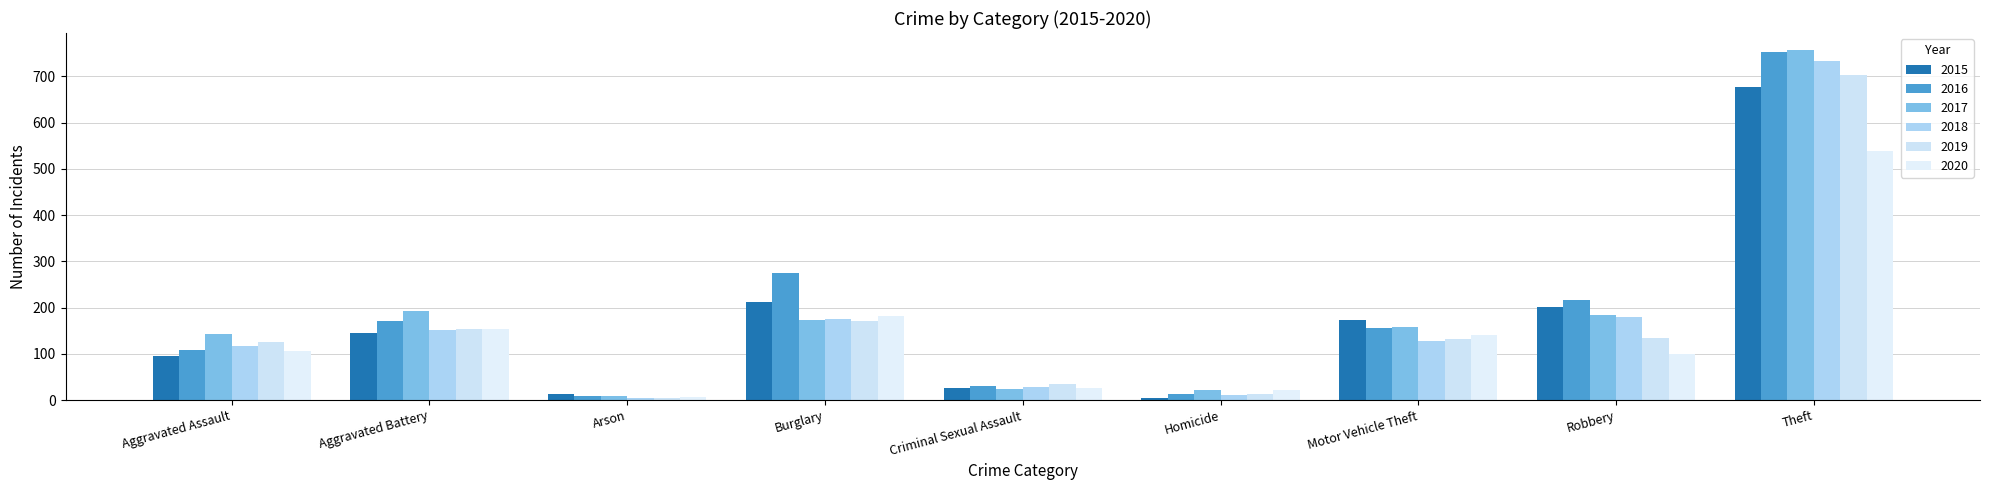

List the series in order of their peak value, highest first.

2017, 2016, 2018, 2019, 2015, 2020